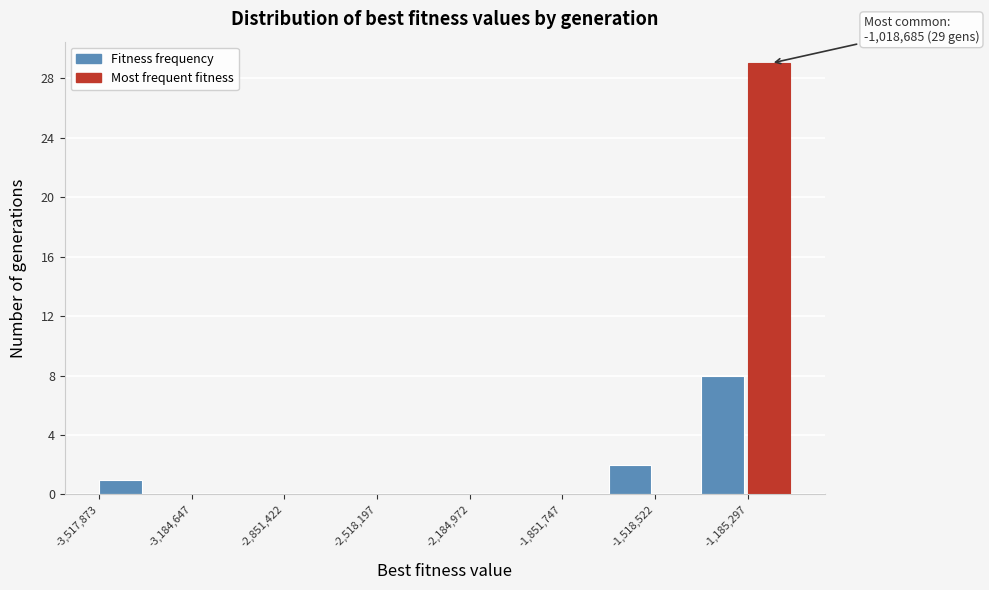

Around what value on the x-axis is the tallest bar? Give the approximate position of its centre, as read against the axis.

-1100000